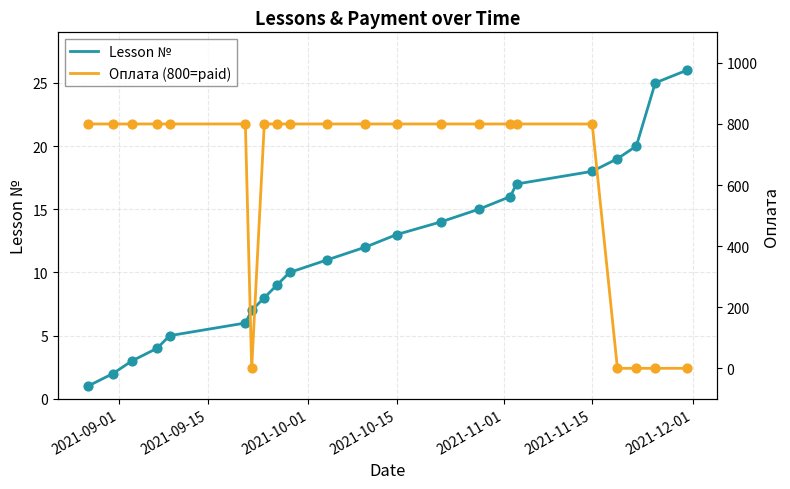

Which series reaches the maximum Y coordinate?

Оплата (800=paid)